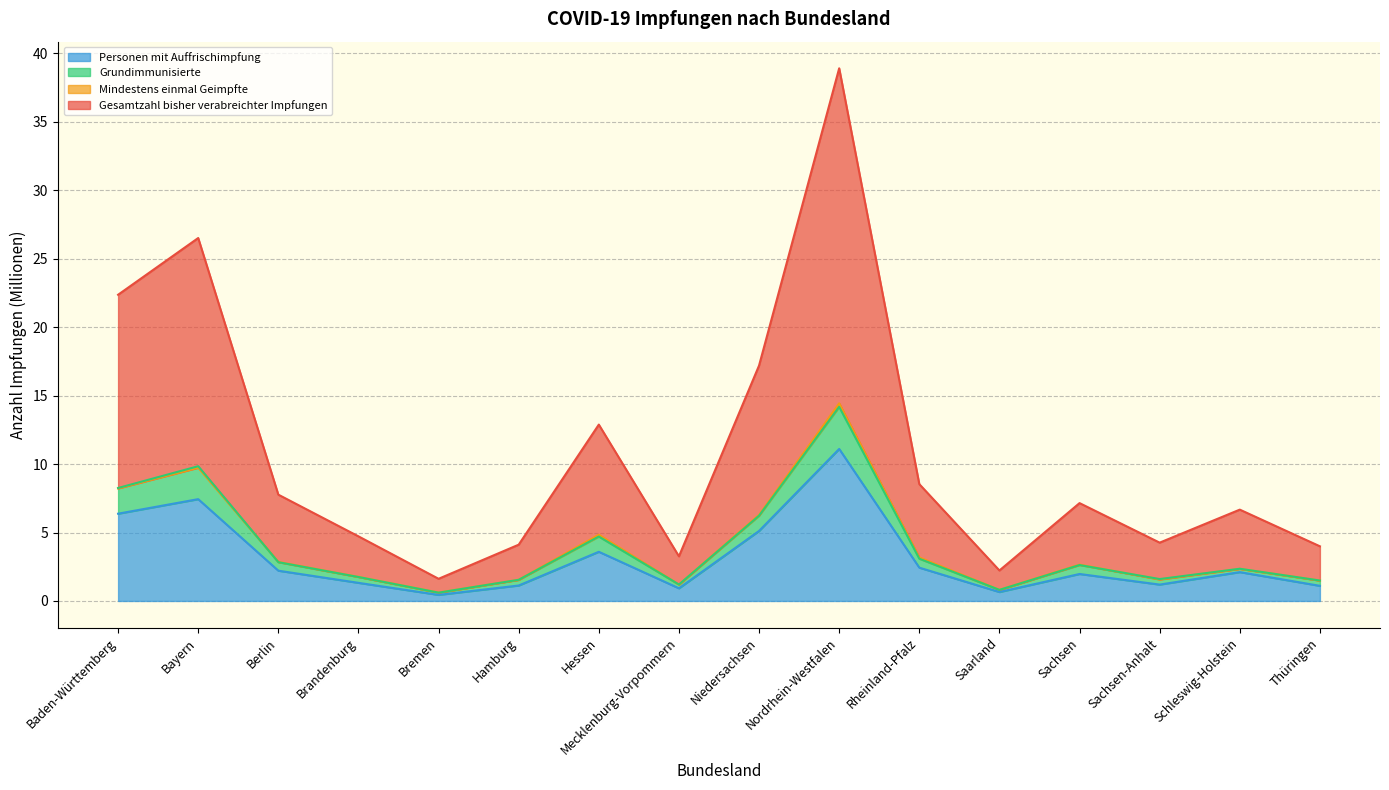

How many data points in Personen mit Auffrischimpfung are less than 2?

8